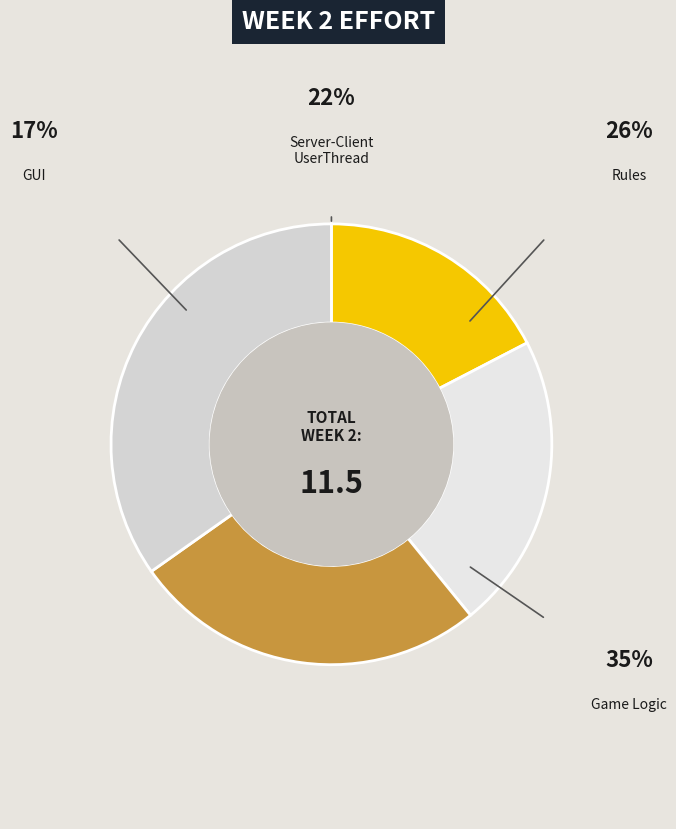

How many segments does this pie chart have?

4